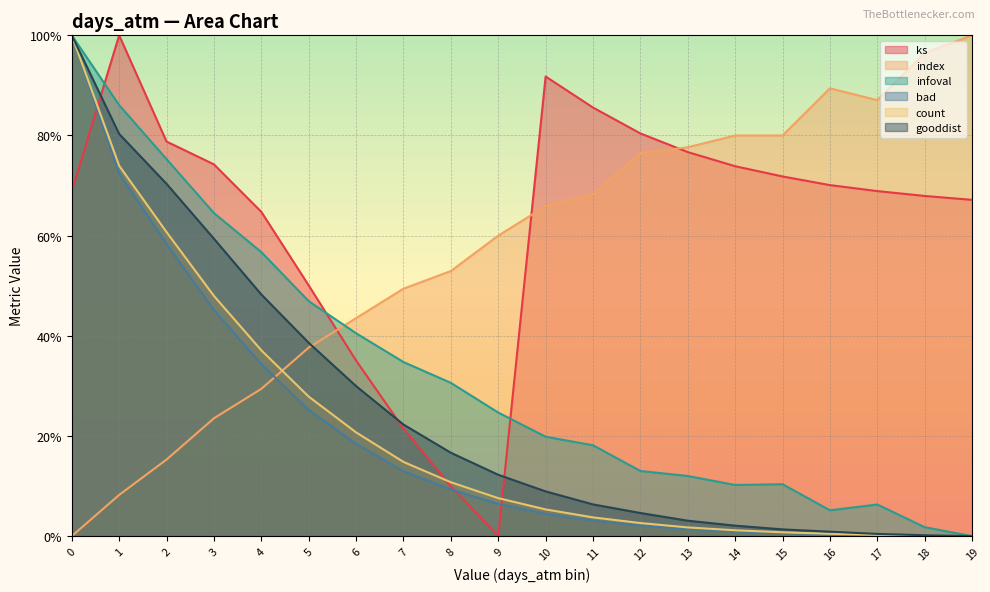

True or false: index has more than 0 points higher than both neighbors.

True